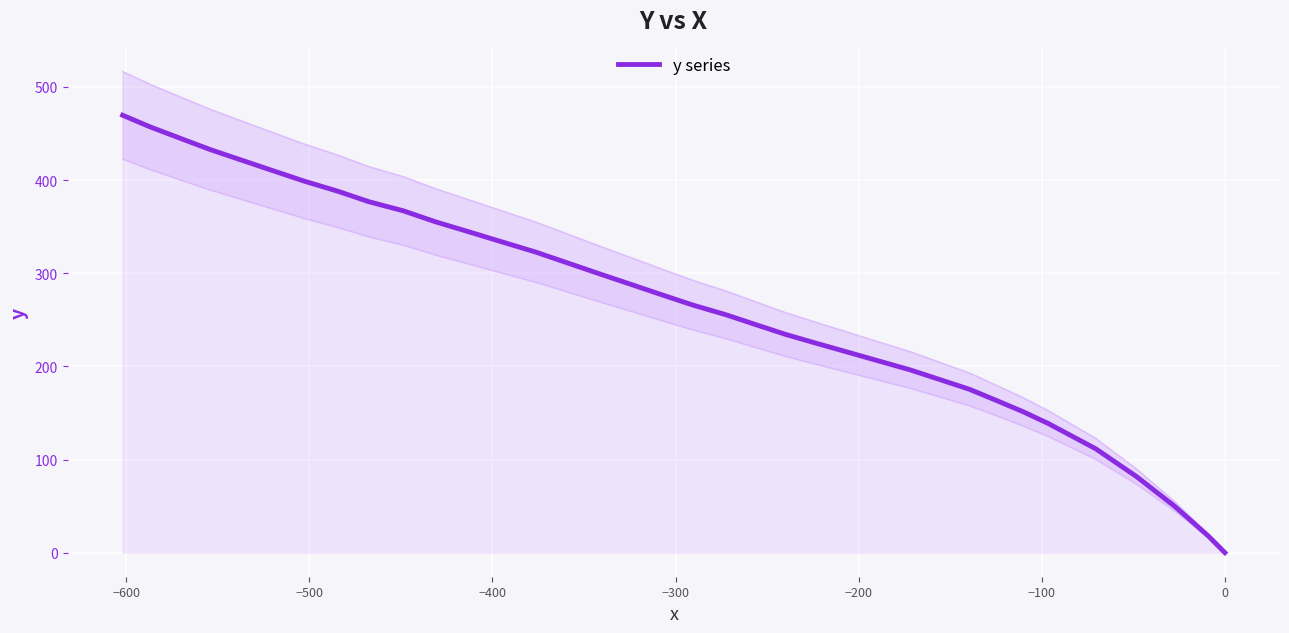

What is the greatest value displayed?

469.6